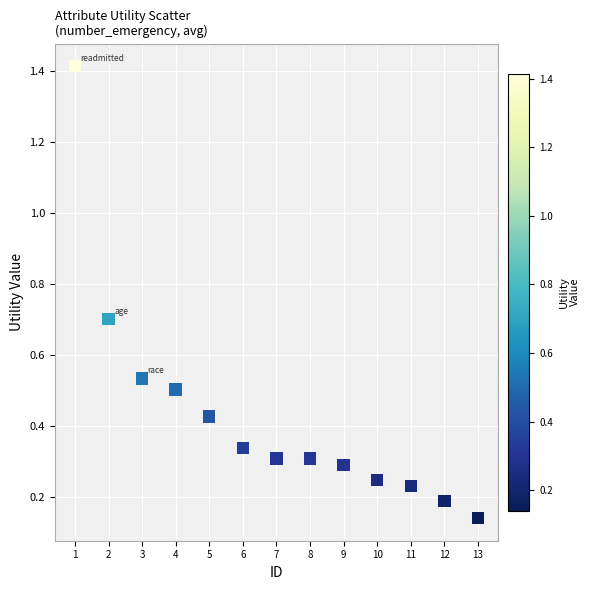

What is the range of X values (max minus min)?

12.0